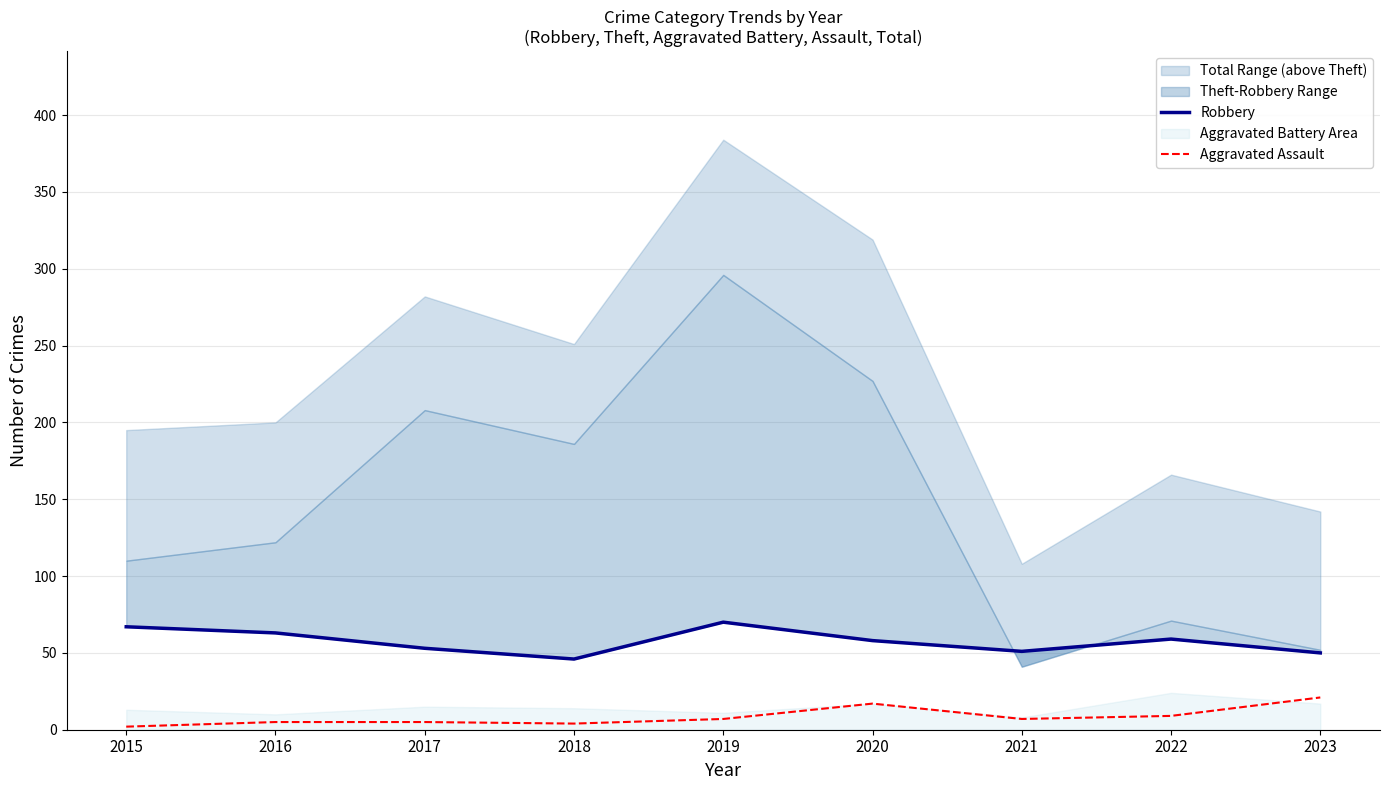

True or false: Aggravated Assault and Robbery intersect in this chart.

False